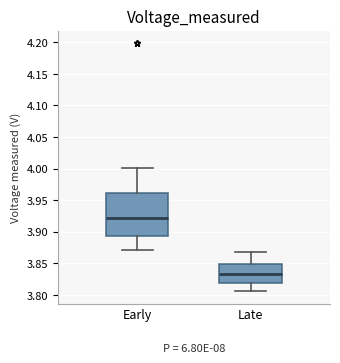

Reading left to right, transcribe this box plot: for each box, give where its median line is, the range the box spans, and where its two whiskers end, as read against the y-axis. The values are not printed on the chart, so give them approximately, as read against the axis.

Early: median 3.920, box 3.895 to 3.960, whiskers 3.870 to 4.000
Late: median 3.835, box 3.820 to 3.850, whiskers 3.805 to 3.865